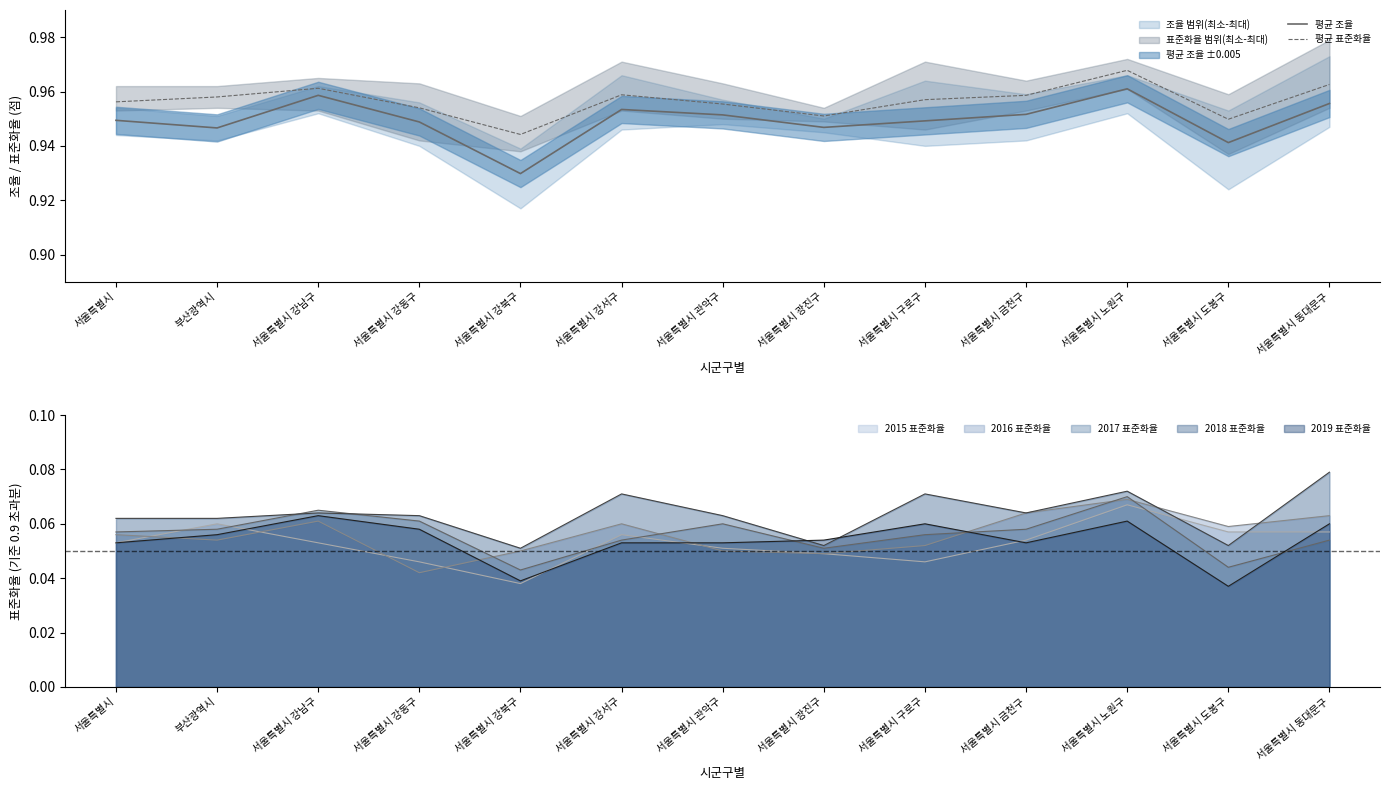

True or false: 평균 조율 has a value of 1.5 at 서울특별시 강북구.

False